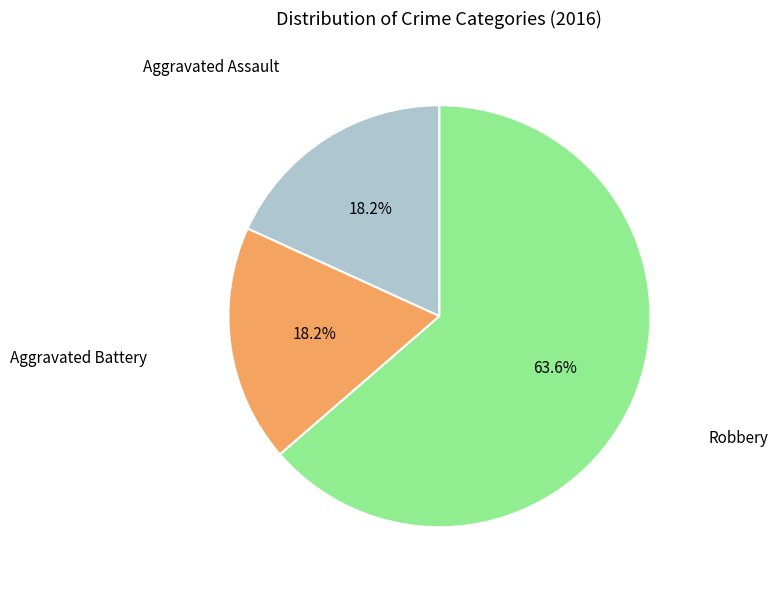

To the nearest percent, what is the difference between the largest and smallest slice percentages?

45%